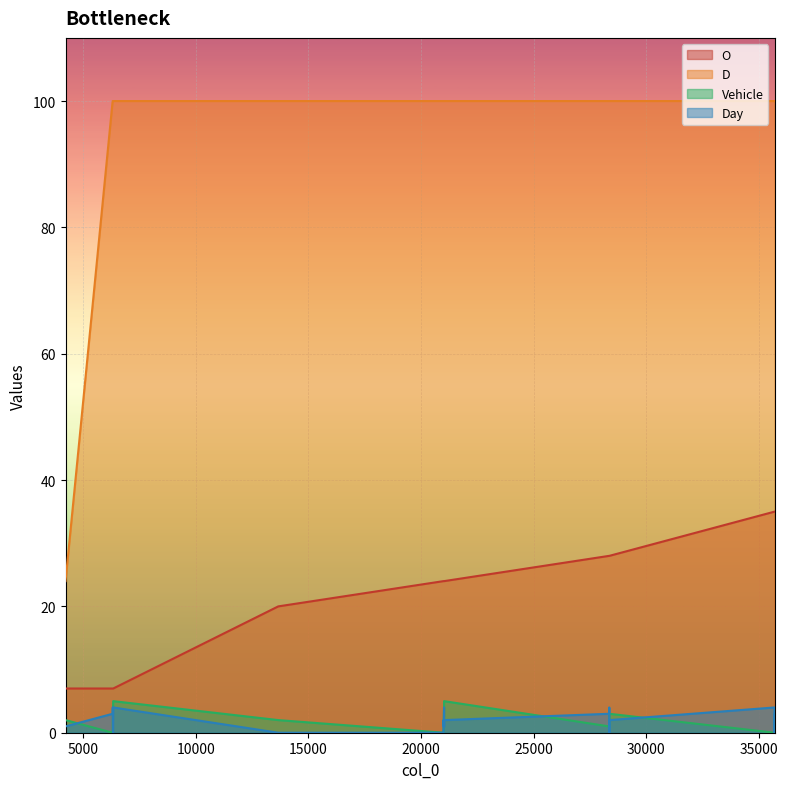

At which category does the chart reach its minimum across all series?

6303